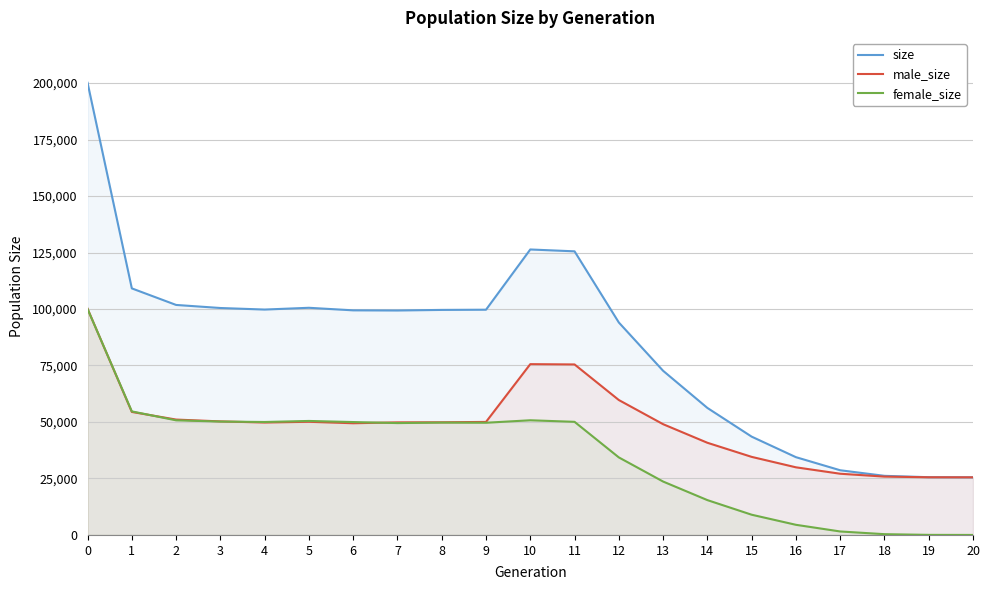

Reading left to right, extract all data points from this chart.

size: 200132	109128	101802	100445	99760	100541	99411	99345	99598	99687	126351	125529	94034	72662	56222	43513	34425	28632	26164	25557	25500
male_size: 100114	54445	51068	50261	49761	50085	49442	49829	49868	50026	75596	75465	59716	49024	40800	34557	29935	27095	25821	25524	25500
female_size: 100018	54683	50734	50184	49999	50456	49969	49516	49730	49661	50755	50064	34318	23638	15422	8956	4490	1537	343	33	0